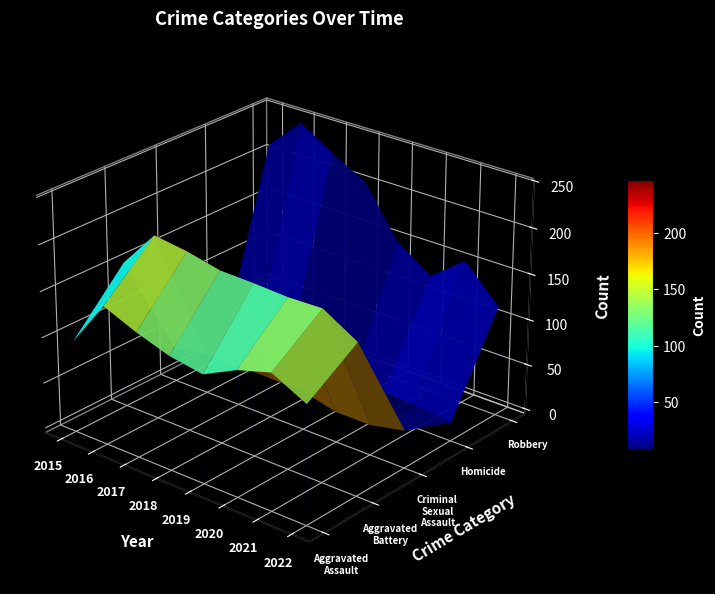

Which category has the highest value in the Robbery series?

2016